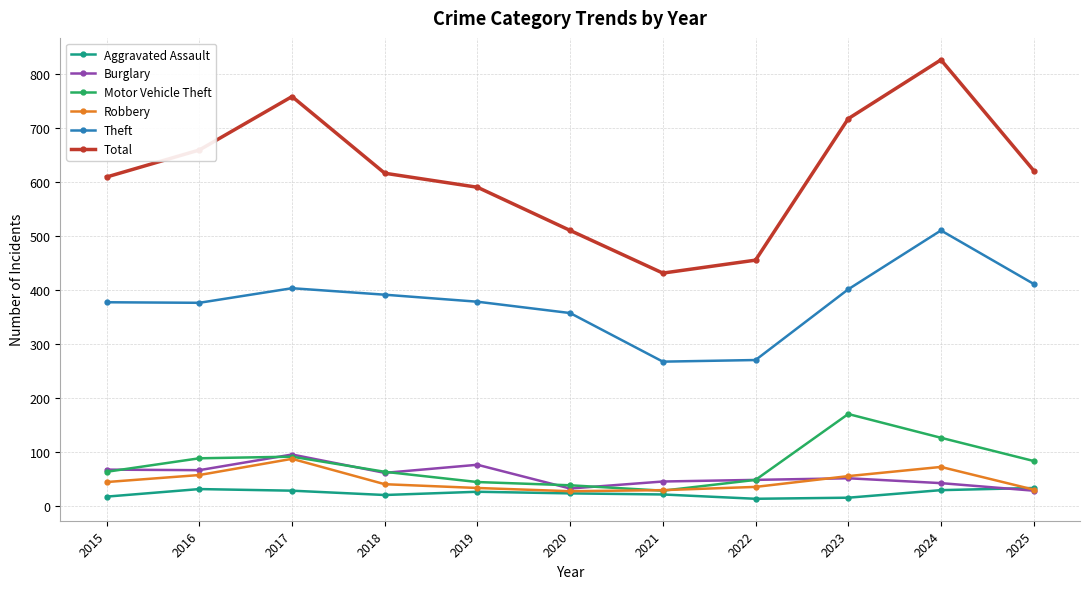

List the series in order of their peak value, lowest first.

Aggravated Assault, Robbery, Burglary, Motor Vehicle Theft, Theft, Total